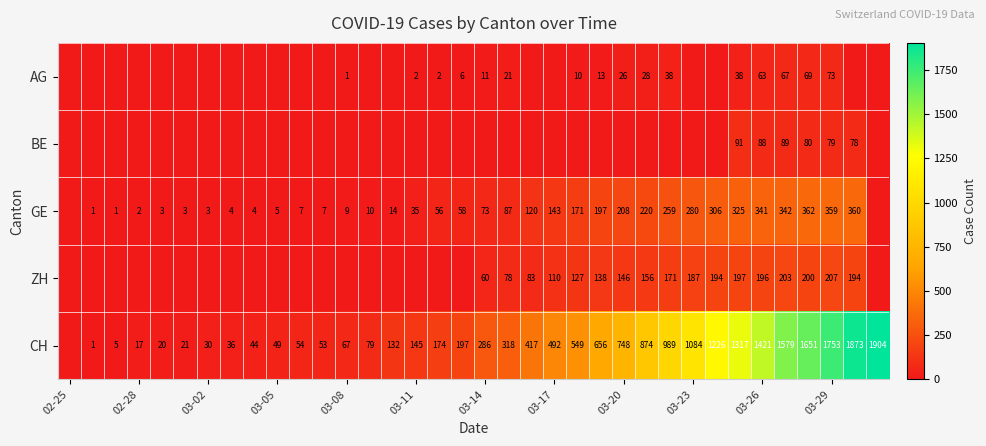

The ZH series shows 60 at 03-14. True or false?

True